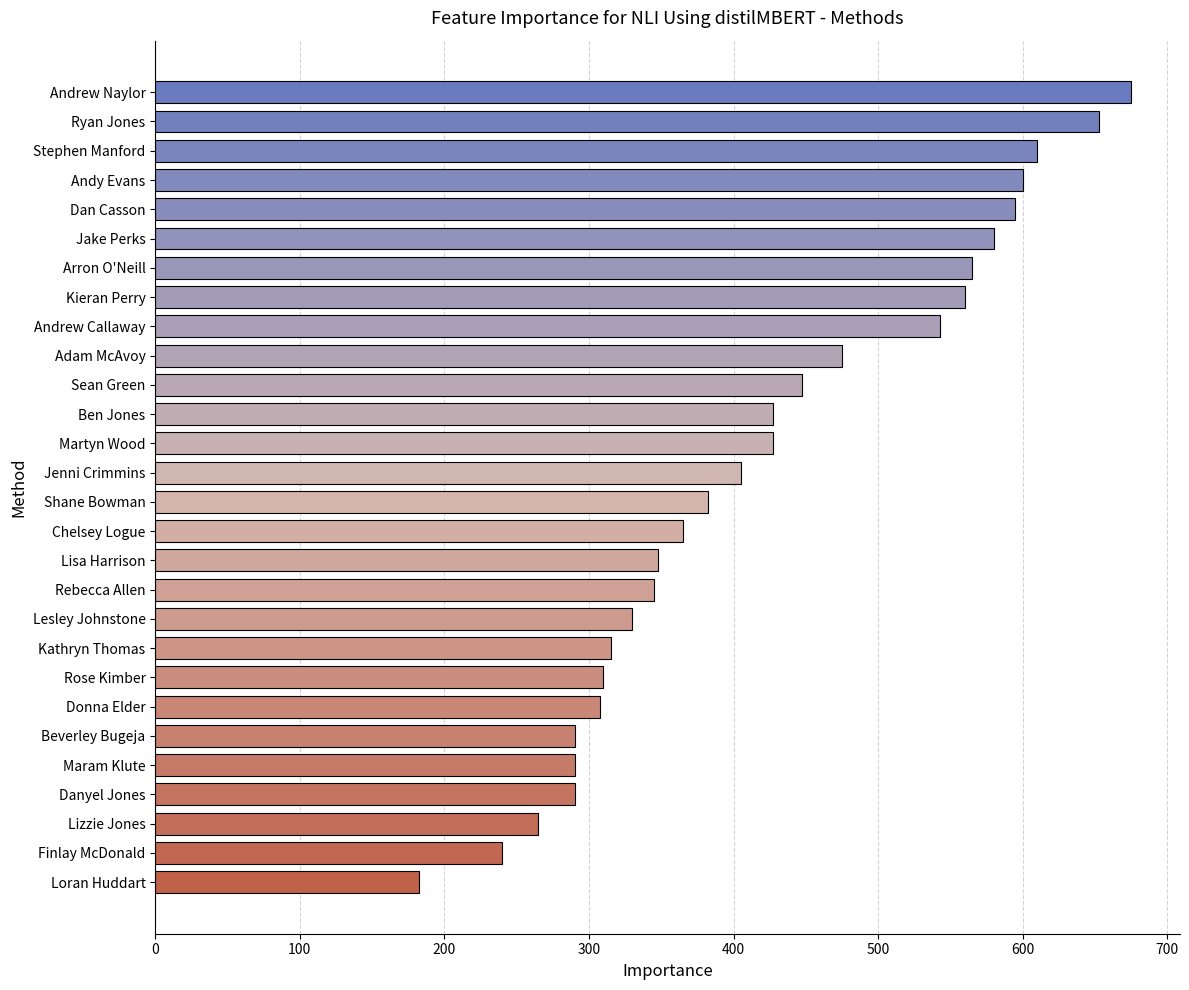

At which category does the chart reach its peak across all series?

Andrew Naylor